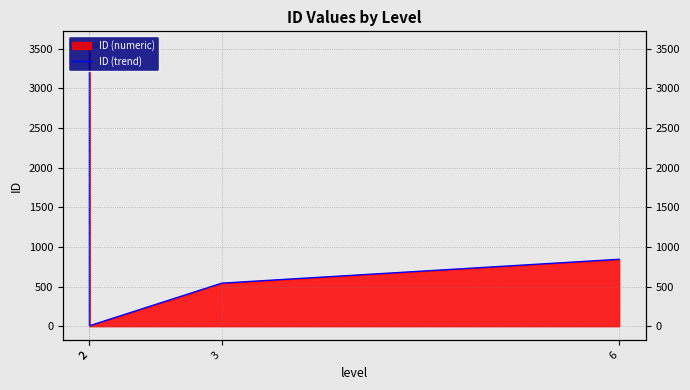

How many lines are shown in the chart?

1